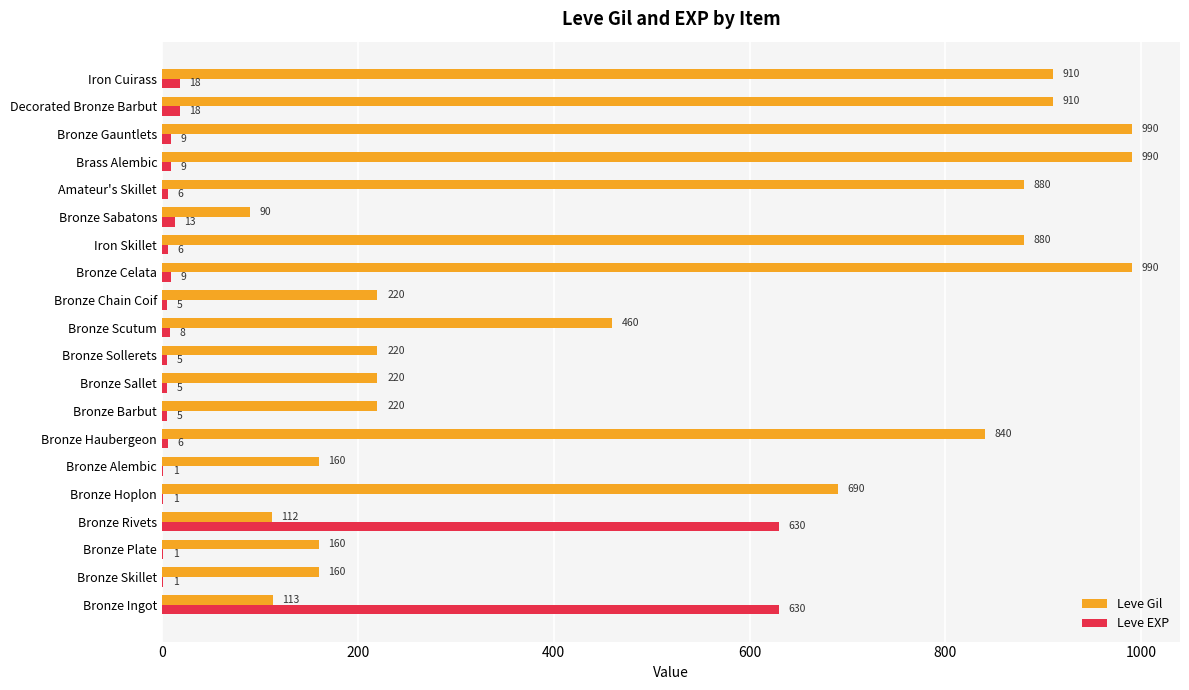

What is the total value across all series at Bronze Haubergeon?

846